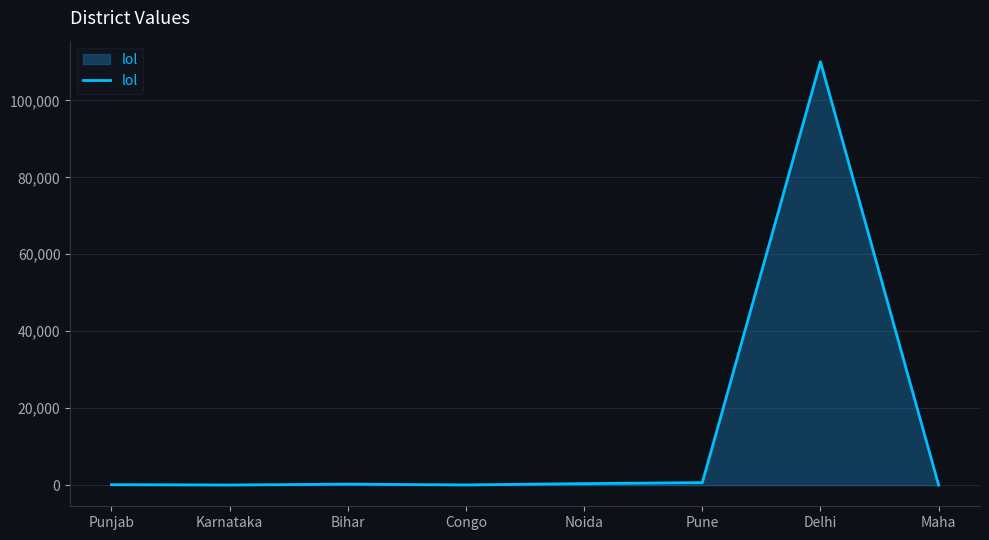

How many distinct data groups are displayed?

1